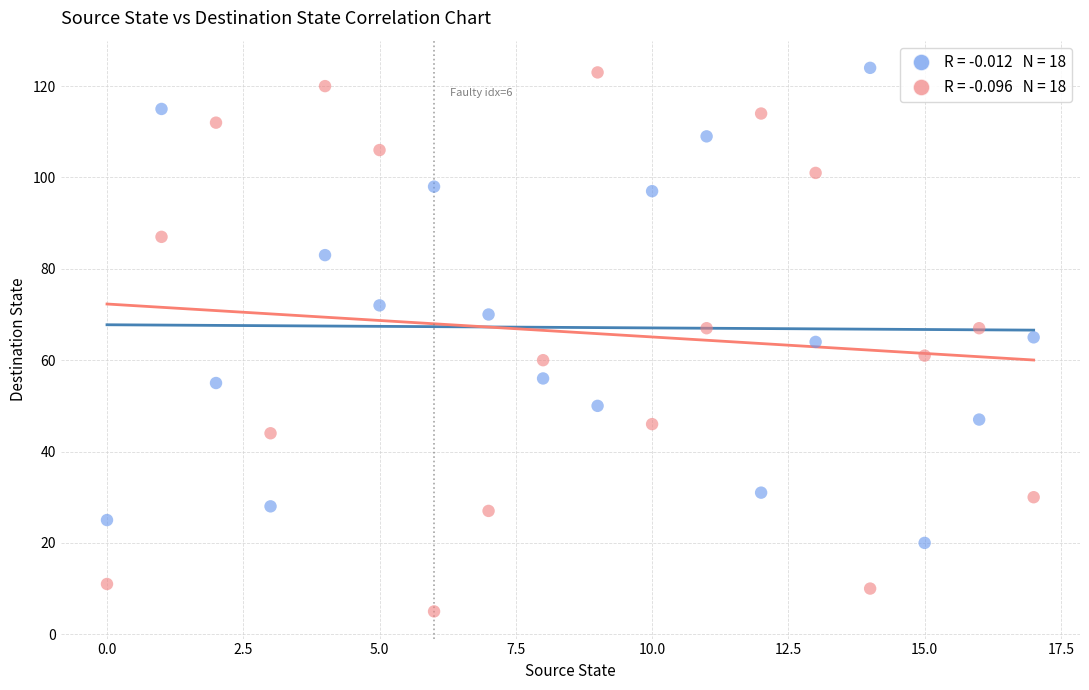

Across all data points, what is the range of Y values (max minus min)?

119